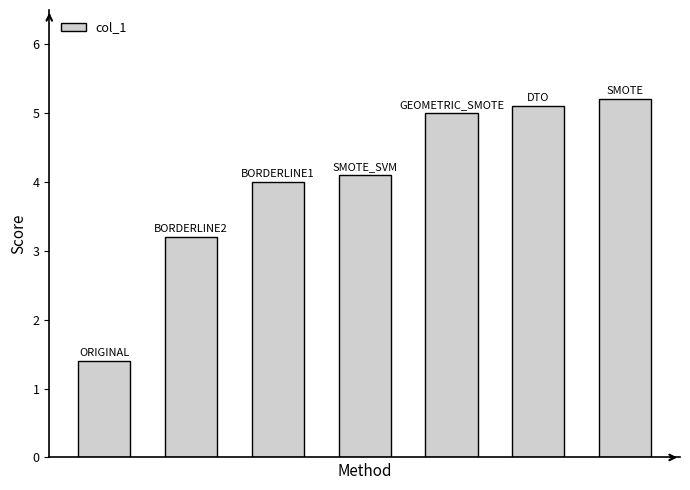

Reading left to right, extract all data points from this chart.

1.4	3.2	4.0	4.1	5.0	5.1	5.2